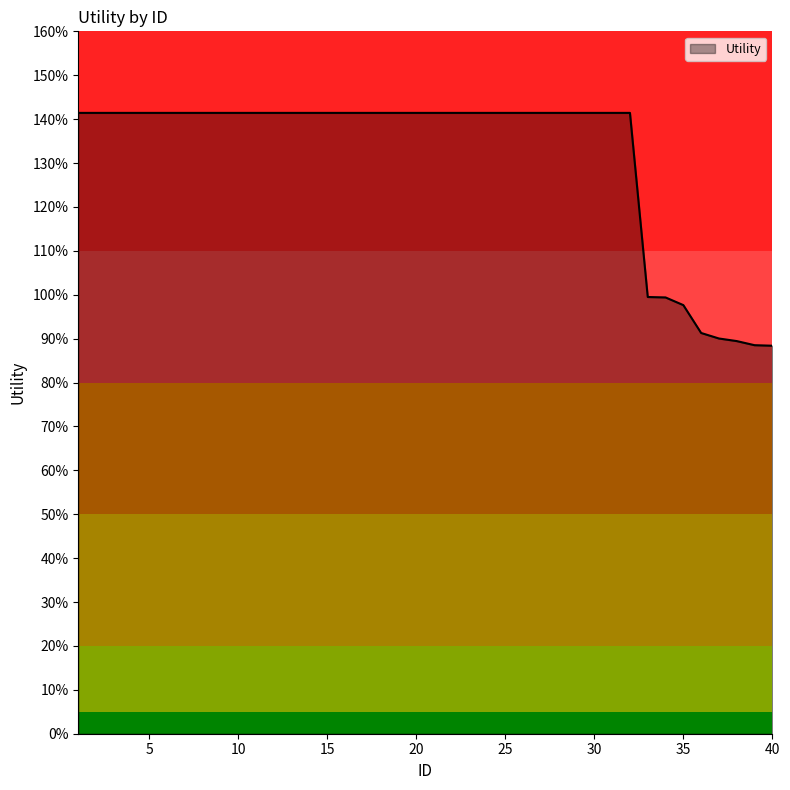

Is this an area chart (filled region under the line)?

Yes